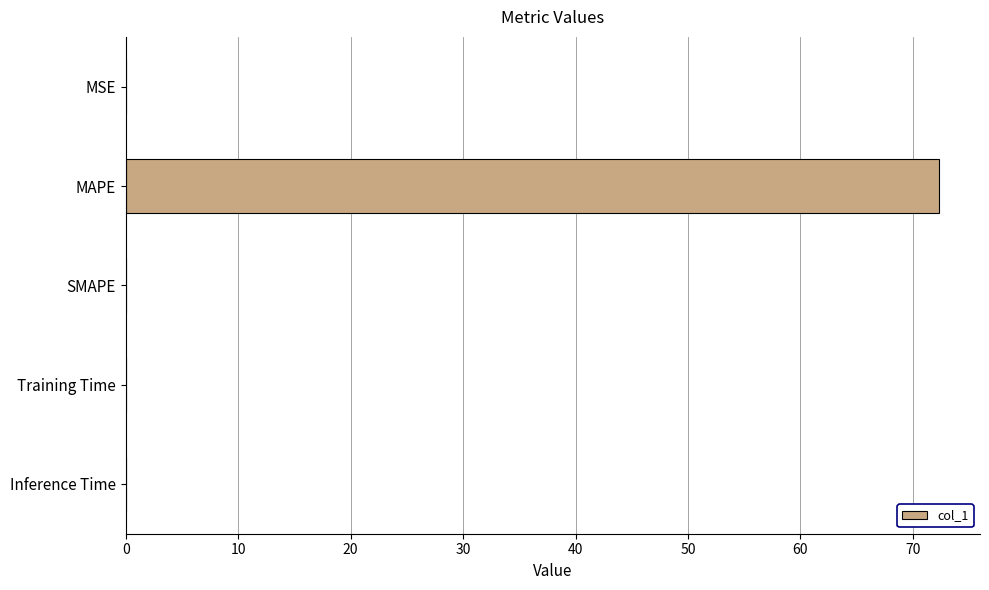

True or false: the data shows -28.2 at SMAPE.

False